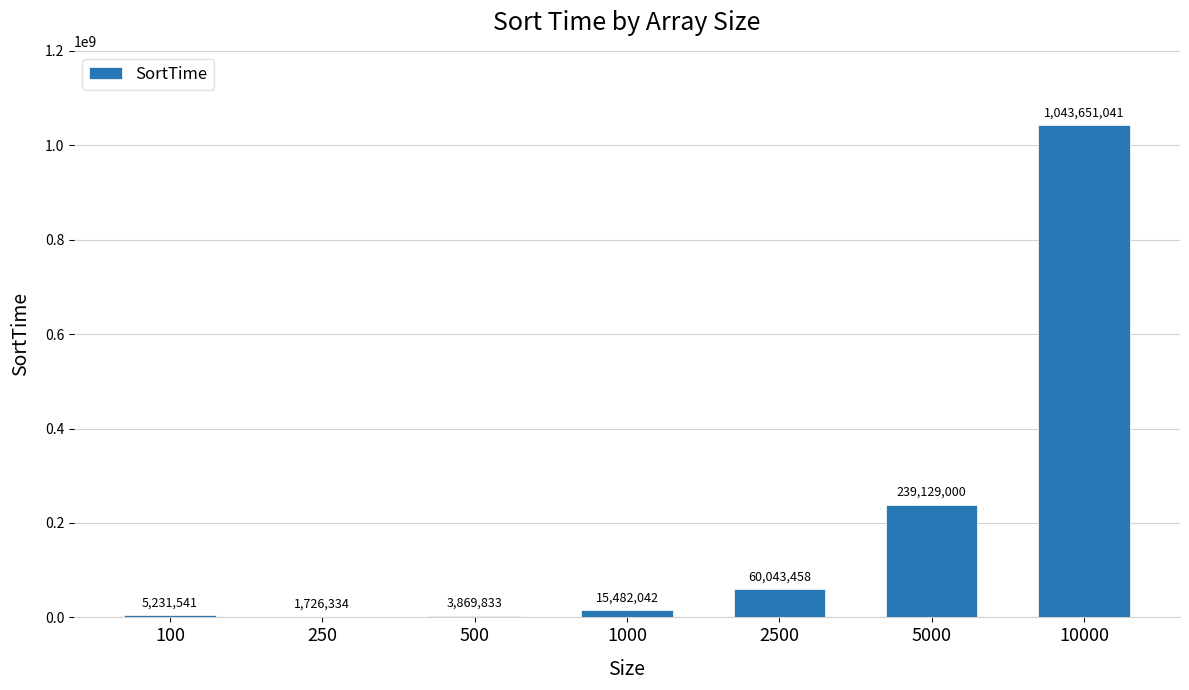

At which label is the value closest to 522688687?

5000